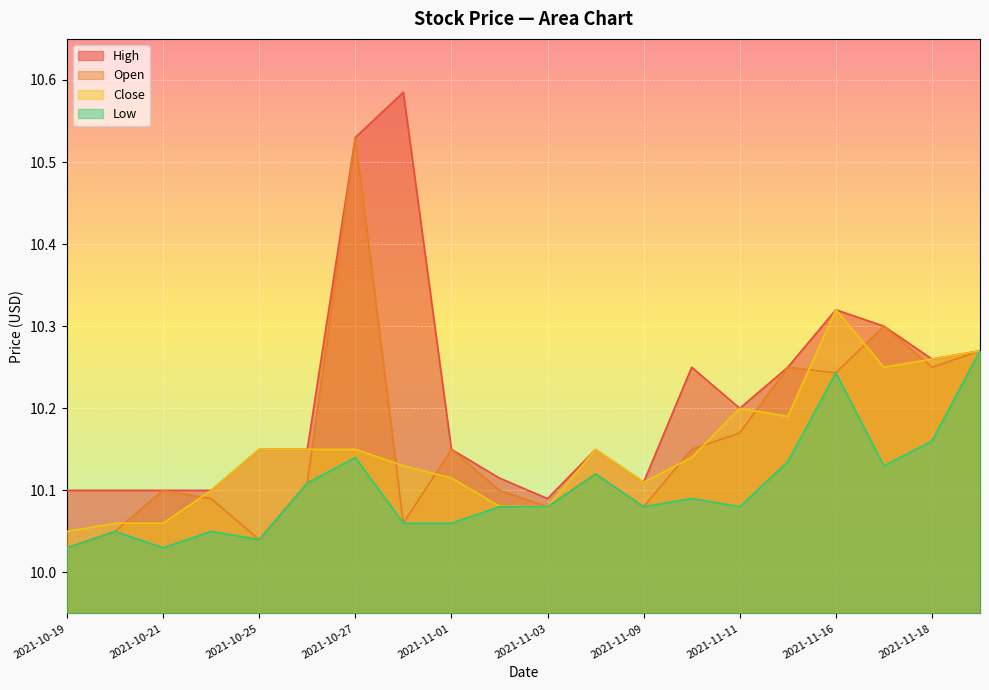

Reading left to right, list all the values displayed in this chart.

High: 2021-10-19=10.1	2021-10-20=10.1	2021-10-21=10.1	2021-10-22=10.1	2021-10-25=10.1	2021-10-26=10.1	2021-10-27=10.5	2021-10-29=10.6	2021-11-01=10.1	2021-11-02=10.1	2021-11-03=10.1	2021-11-05=10.1	2021-11-09=10.1	2021-11-10=10.2	2021-11-11=10.2	2021-11-15=10.2	2021-11-16=10.3	2021-11-17=10.3	2021-11-18=10.3	2021-11-22=10.3
Open: 2021-10-19=10.0	2021-10-20=10.1	2021-10-21=10.1	2021-10-22=10.1	2021-10-25=10.0	2021-10-26=10.1	2021-10-27=10.5	2021-10-29=10.1	2021-11-01=10.1	2021-11-02=10.1	2021-11-03=10.1	2021-11-05=10.1	2021-11-09=10.1	2021-11-10=10.1	2021-11-11=10.2	2021-11-15=10.2	2021-11-16=10.2	2021-11-17=10.3	2021-11-18=10.2	2021-11-22=10.3
Close: 2021-10-19=10.1	2021-10-20=10.1	2021-10-21=10.1	2021-10-22=10.1	2021-10-25=10.1	2021-10-26=10.1	2021-10-27=10.1	2021-10-29=10.1	2021-11-01=10.1	2021-11-02=10.1	2021-11-03=10.1	2021-11-05=10.1	2021-11-09=10.1	2021-11-10=10.1	2021-11-11=10.2	2021-11-15=10.2	2021-11-16=10.3	2021-11-17=10.2	2021-11-18=10.3	2021-11-22=10.3
Low: 2021-10-19=10.0	2021-10-20=10.1	2021-10-21=10.0	2021-10-22=10.1	2021-10-25=10.0	2021-10-26=10.1	2021-10-27=10.1	2021-10-29=10.1	2021-11-01=10.1	2021-11-02=10.1	2021-11-03=10.1	2021-11-05=10.1	2021-11-09=10.1	2021-11-10=10.1	2021-11-11=10.1	2021-11-15=10.1	2021-11-16=10.2	2021-11-17=10.1	2021-11-18=10.2	2021-11-22=10.3